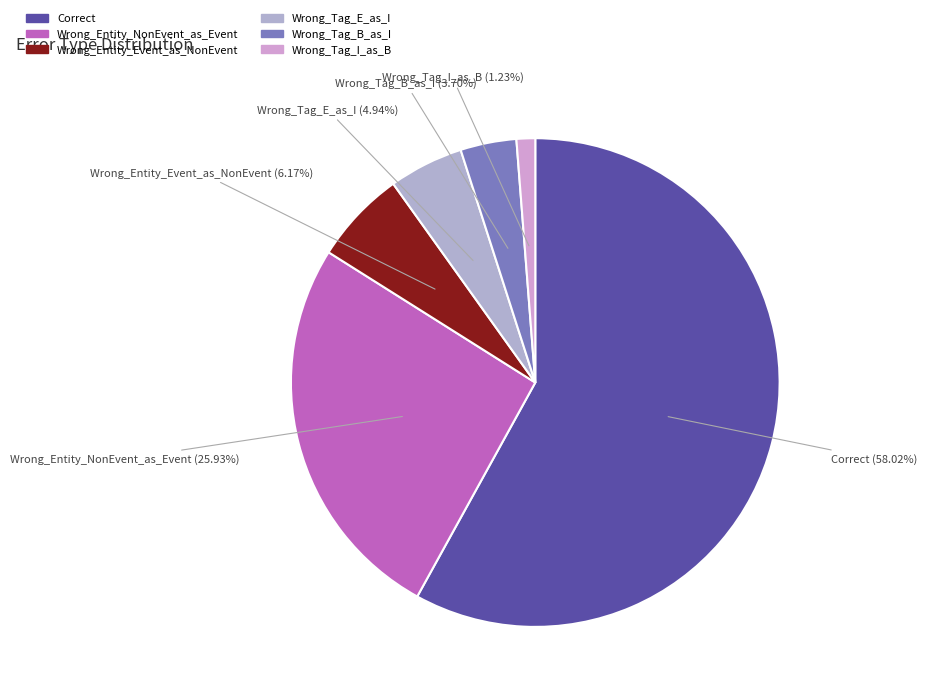

To the nearest percent, what is the average slice percentage?

17%